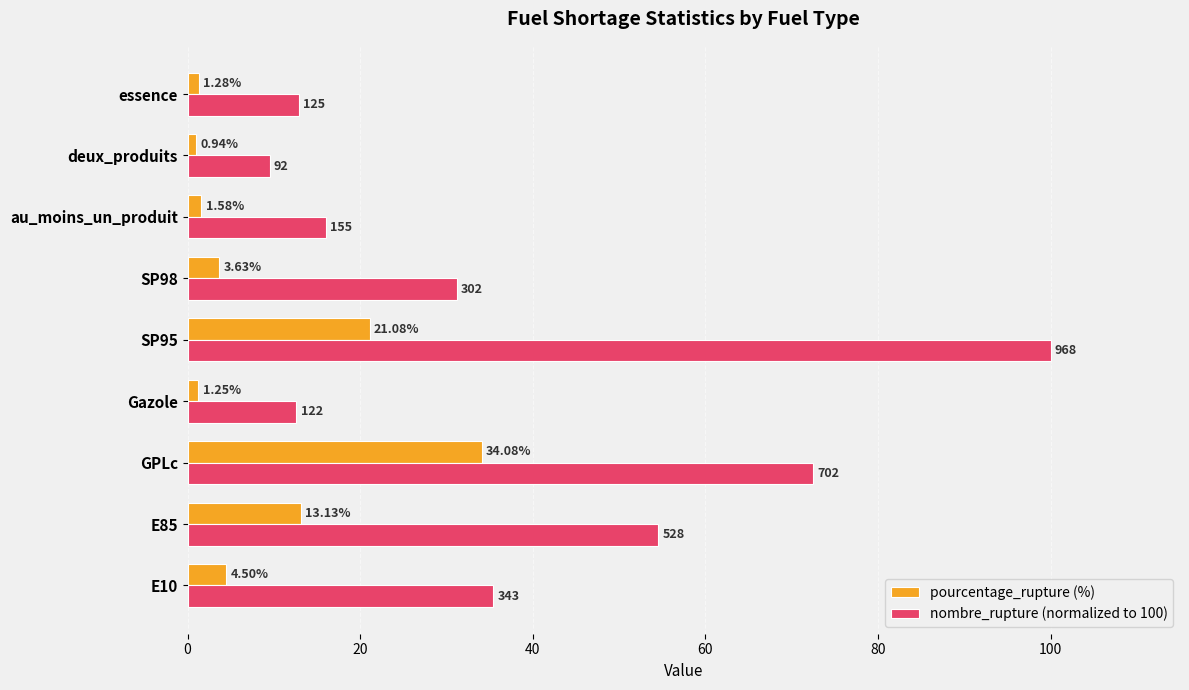

At which label does nombre_rupture (normalized to 100) reach its minimum?

deux_produits